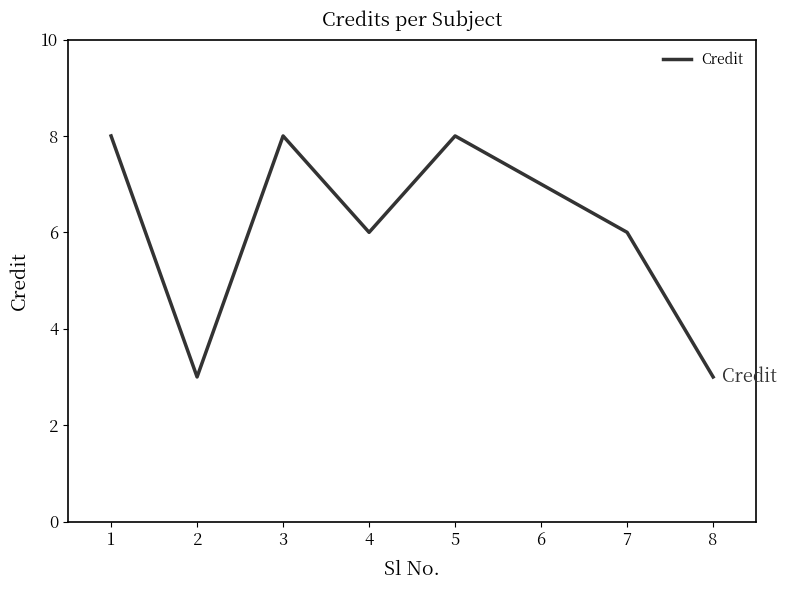

The value at 6 is 4. True or false?

False